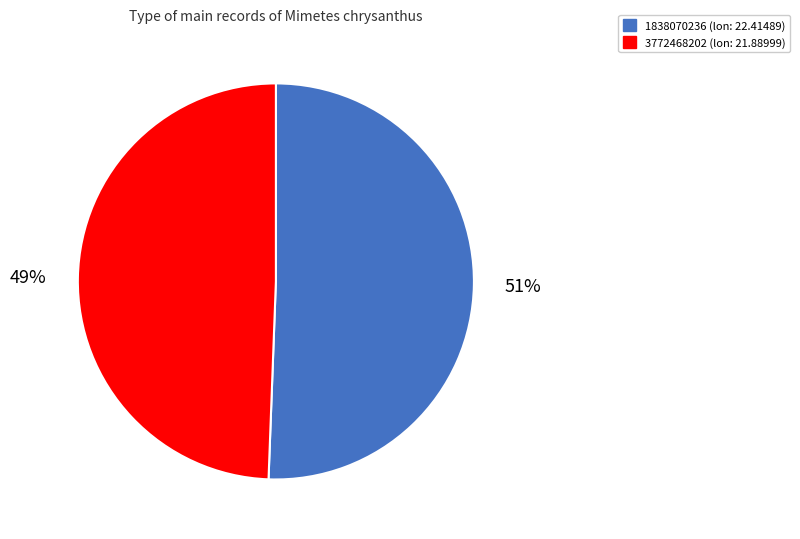

Count the number of slices in the pie.

2